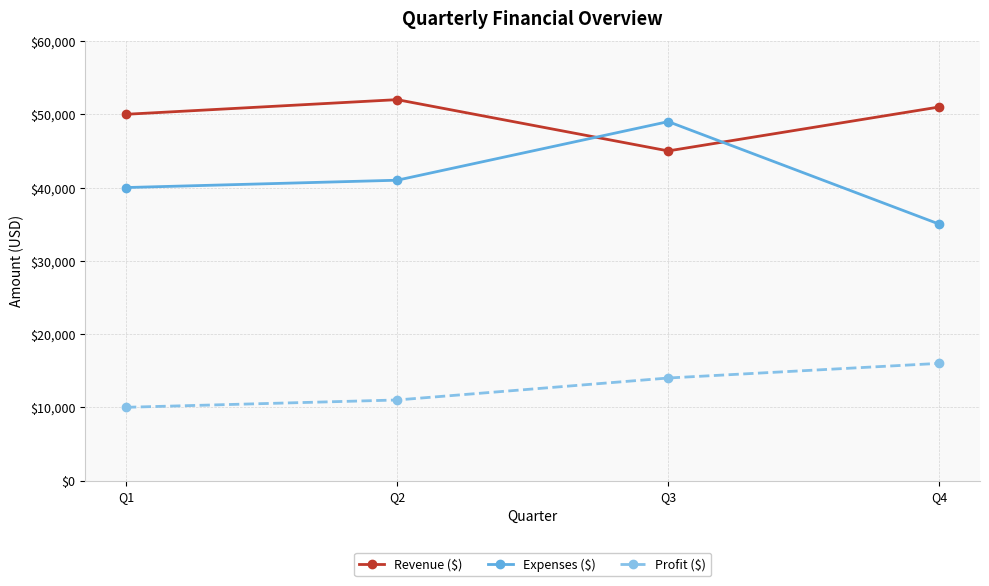

Which series changed the most between Q2 and Q3?

Expenses ($)